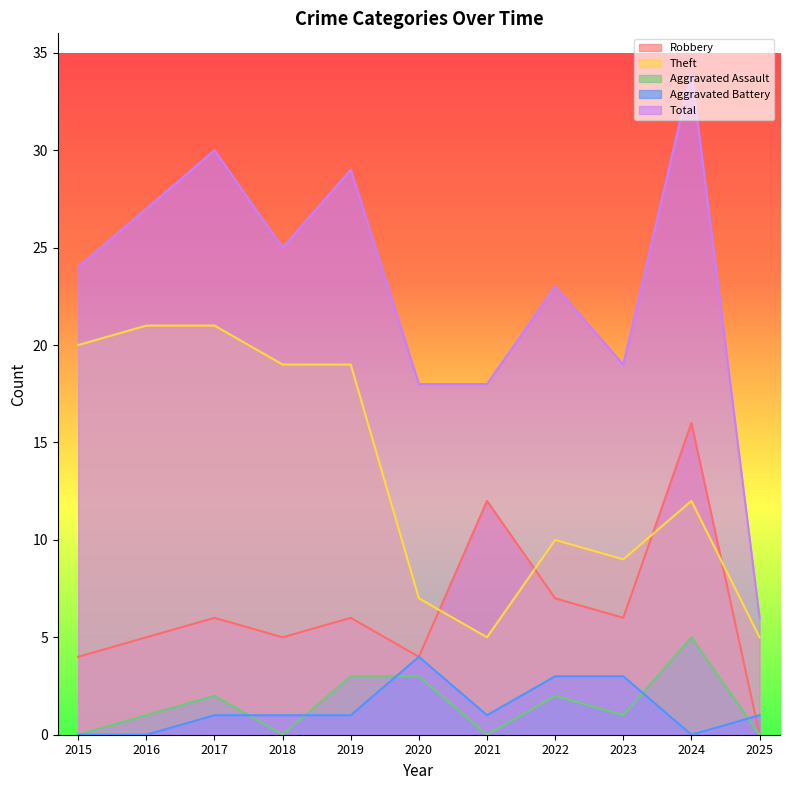

Which category has the highest value in the Robbery series?

2024